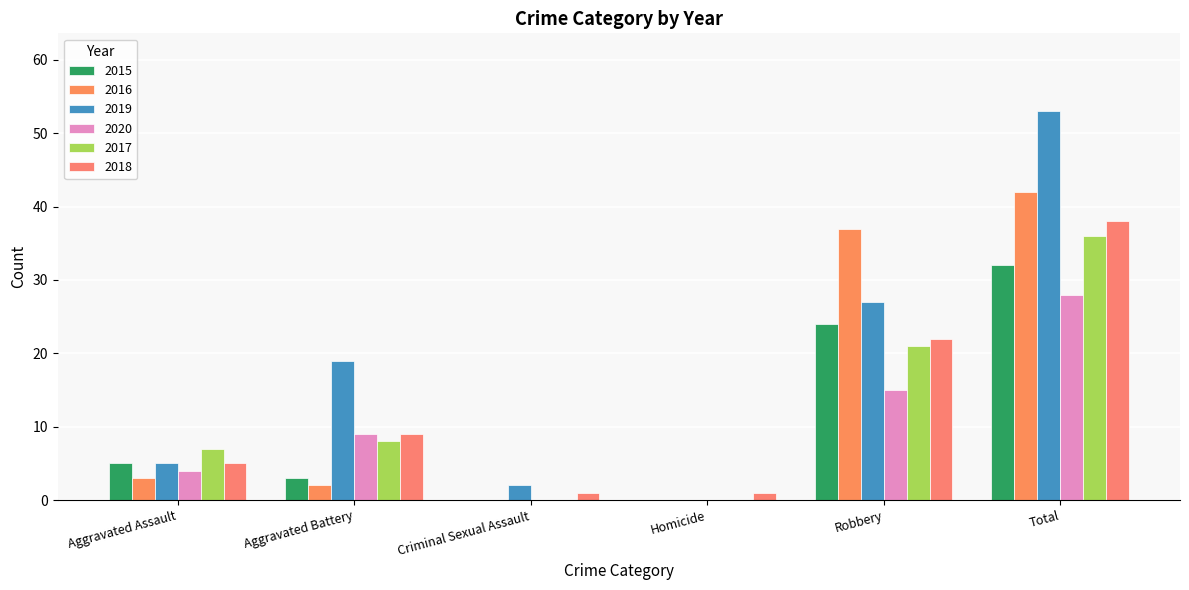

What is the highest value of the 2019 series?

53